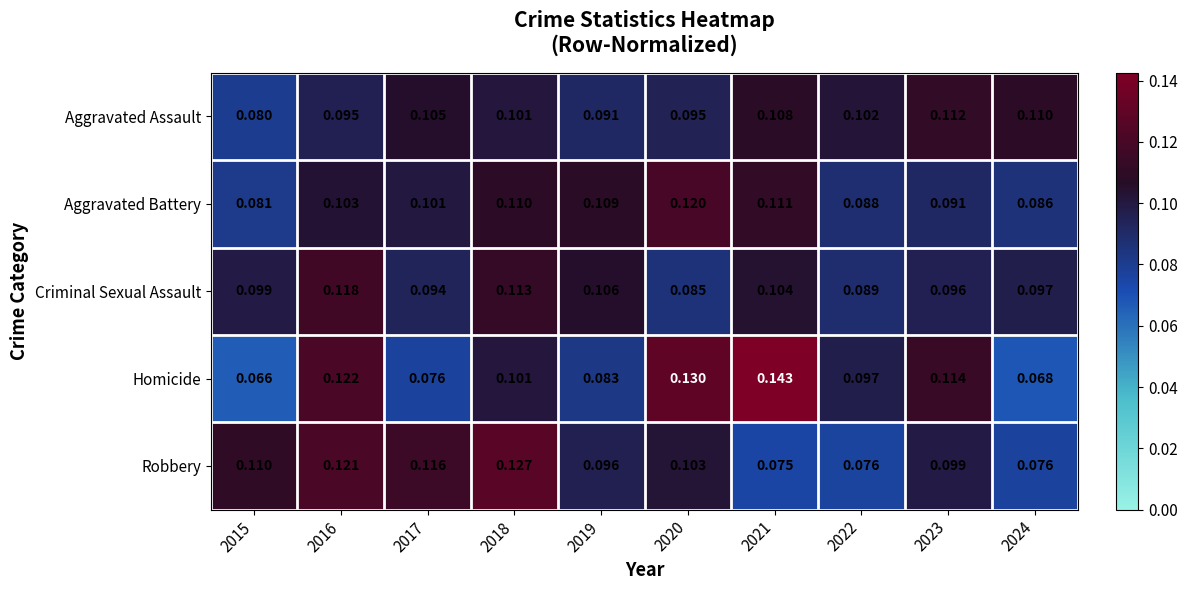

Rank the series at 2015 from lowest to highest value.

Homicide, Aggravated Assault, Aggravated Battery, Criminal Sexual Assault, Robbery